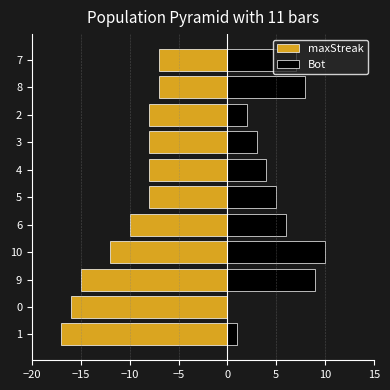

How many series are shown in this chart?

2